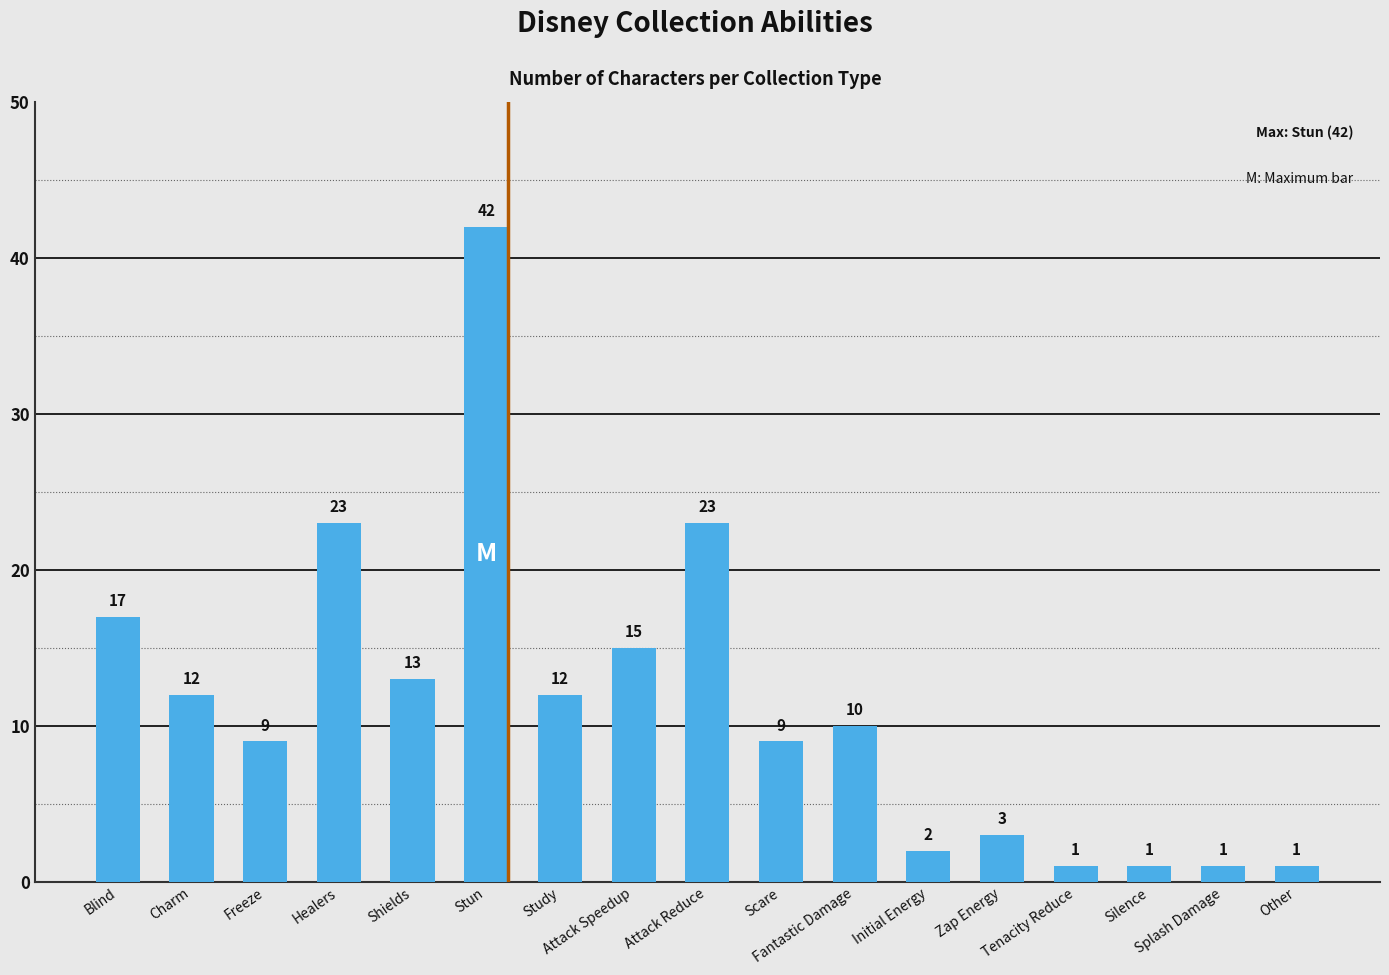

What is the value of the 14th bar from the left?

1